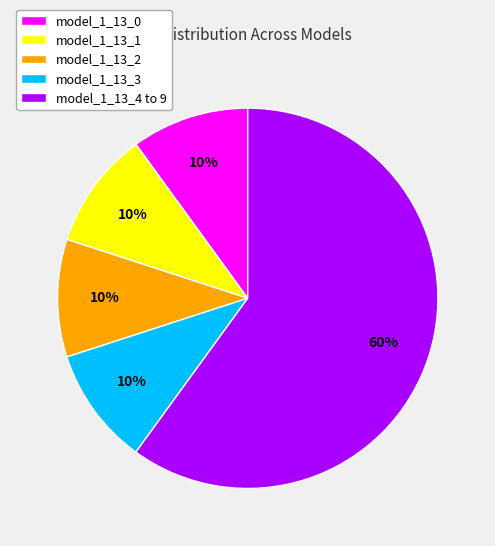

To the nearest percent, what portion does model_1_13_2 represent?

10%